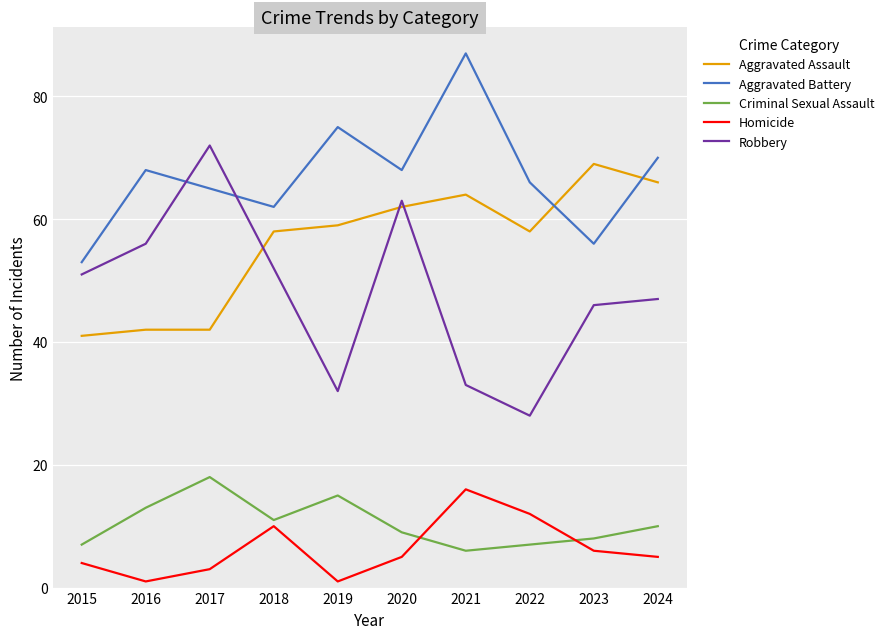

Which series ends up on top after the final intersection of Aggravated Battery and Robbery?

Aggravated Battery